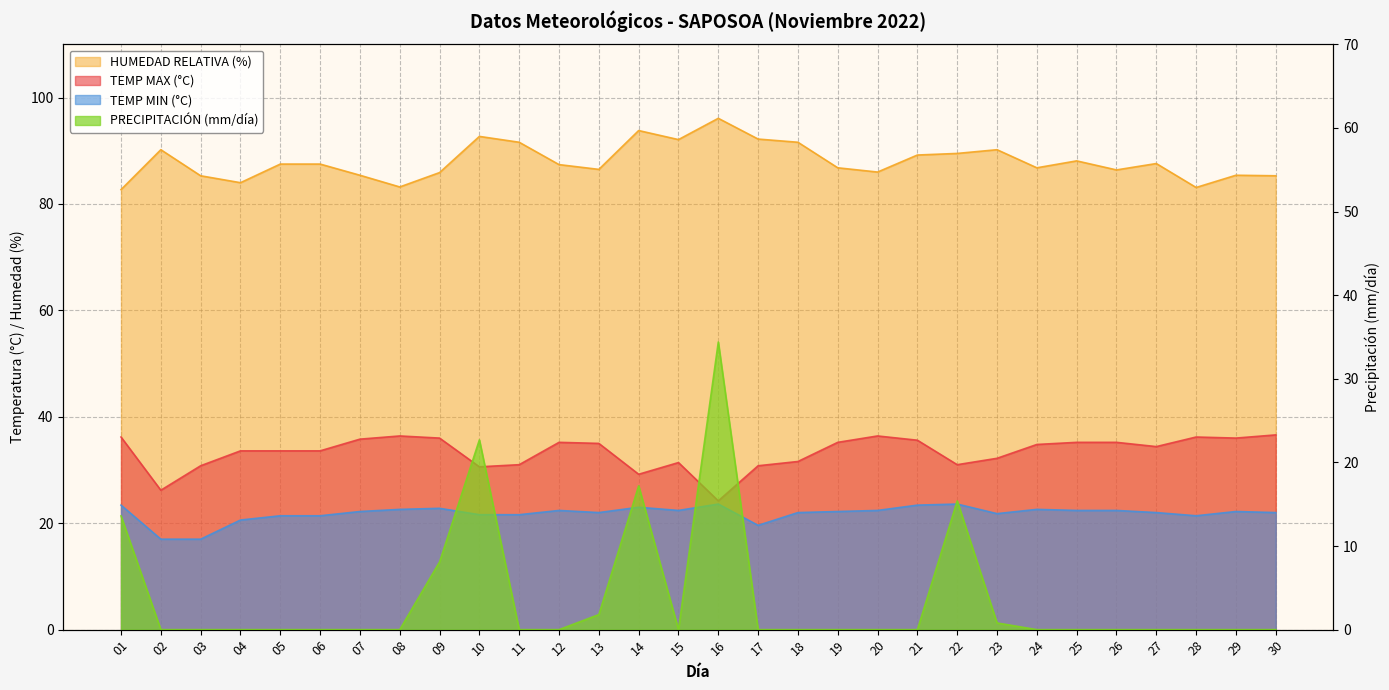

Which series changed the most between 16 and 27?

PRECIPITACIÓN (mm/día)